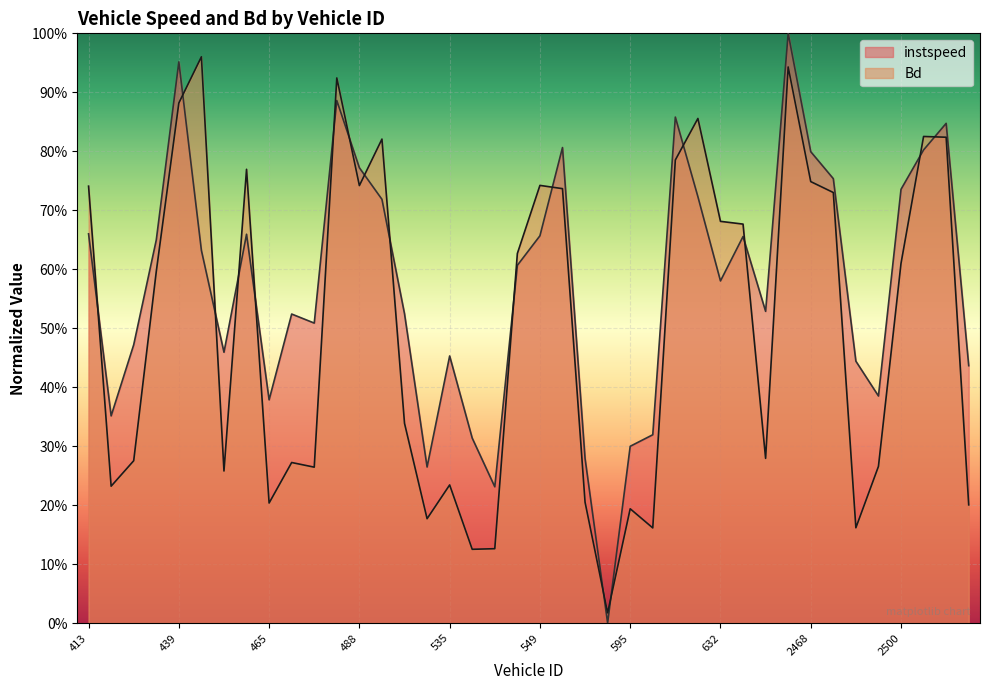

How many interior local peaks does the Bd series have?

11